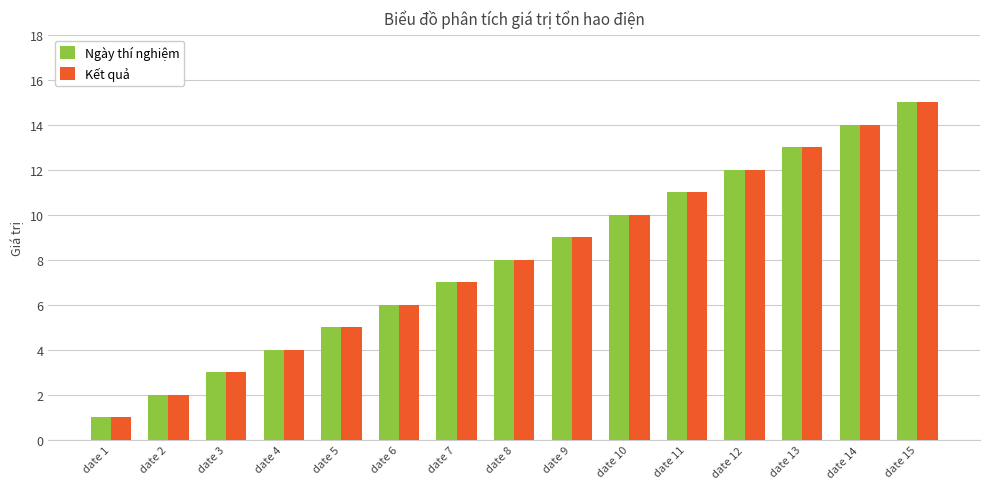

Reading left to right, transcribe all the data shown in this chart.

Ngày thí nghiệm: date 1=1	date 2=2	date 3=3	date 4=4	date 5=5	date 6=6	date 7=7	date 8=8	date 9=9	date 10=10	date 11=11	date 12=12	date 13=13	date 14=14	date 15=15
Kết quả: date 1=1	date 2=2	date 3=3	date 4=4	date 5=5	date 6=6	date 7=7	date 8=8	date 9=9	date 10=10	date 11=11	date 12=12	date 13=13	date 14=14	date 15=15